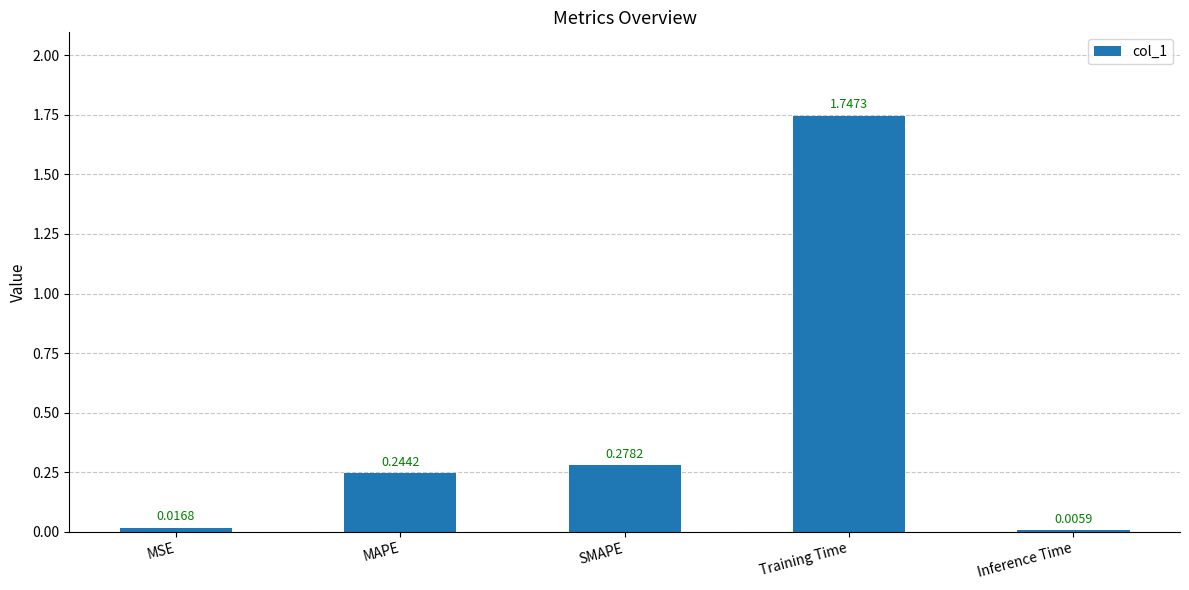

At which category does the chart reach its peak across all series?

Training Time